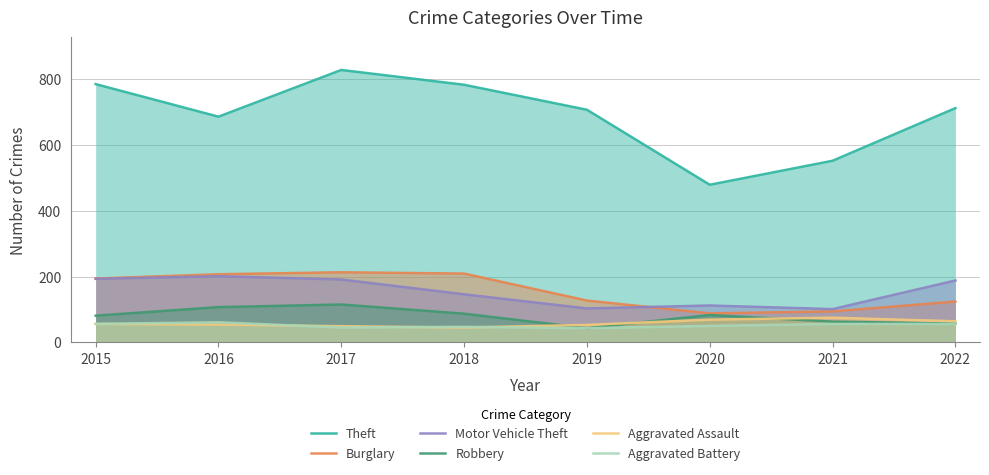

How many lines are shown in the chart?

6